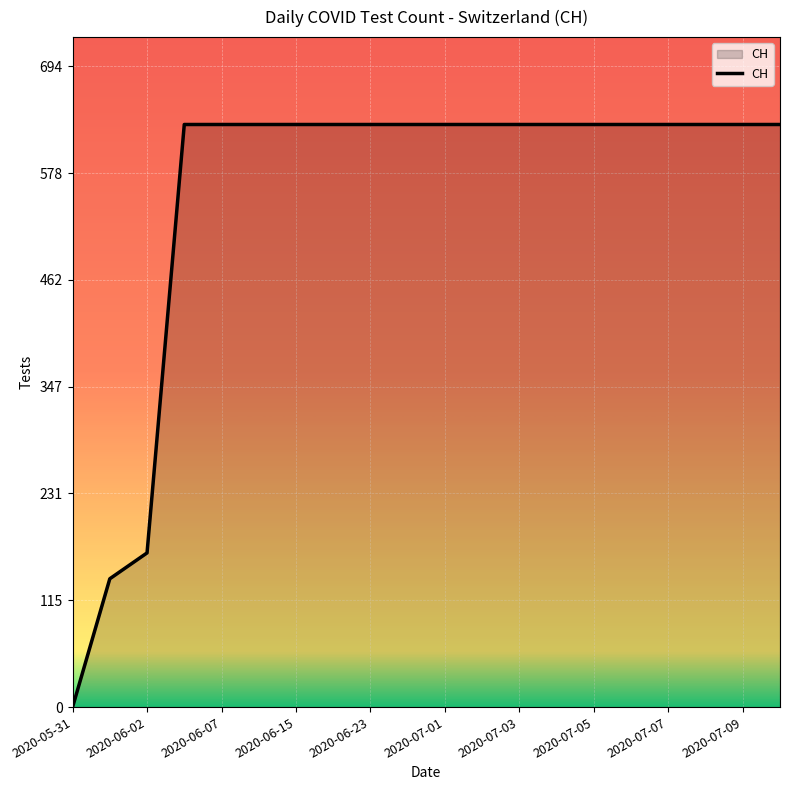

What is the difference between the maximum and minimum values?

631